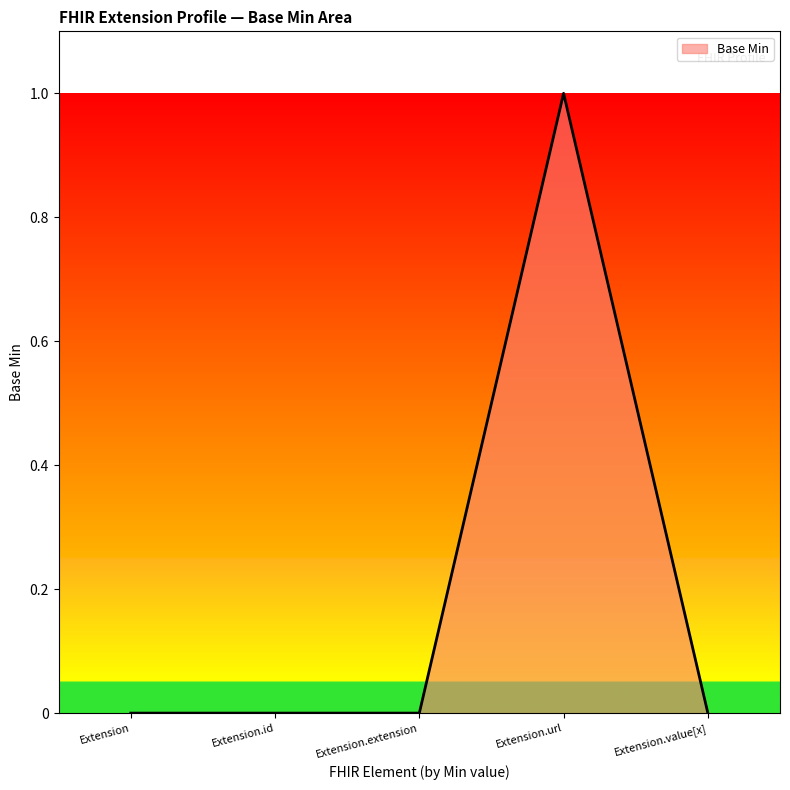

The value at Extension.url is 1. True or false?

True